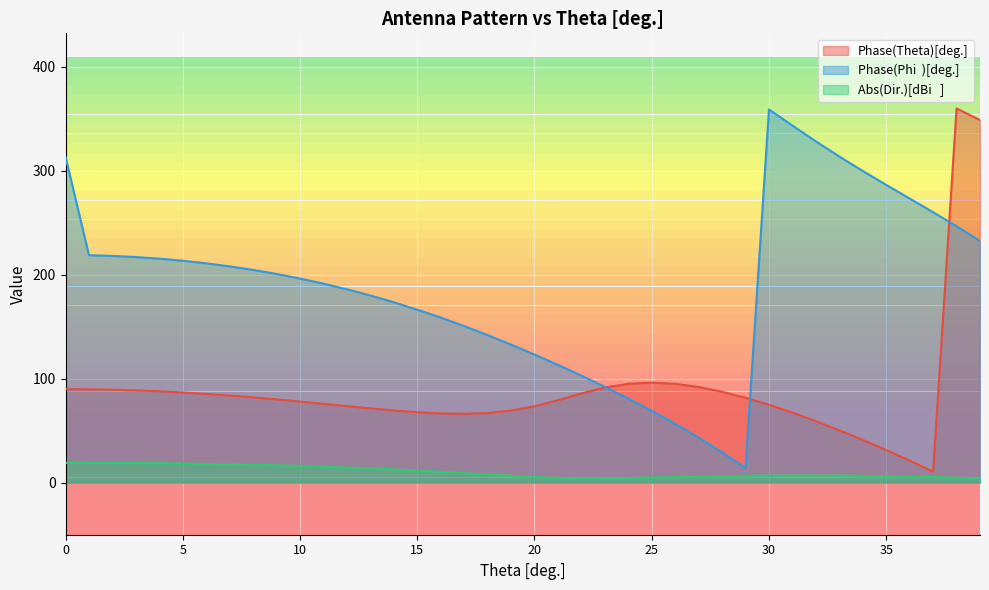

What is the total value across all series at 29?

102.5